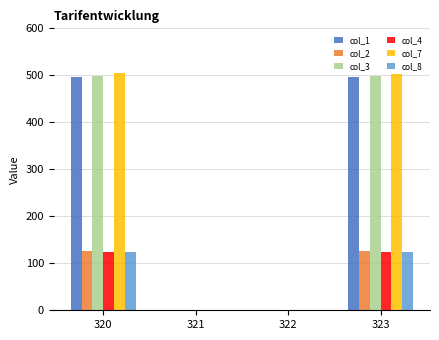

Is it true that col_2 equals -84.6 at 322?

False